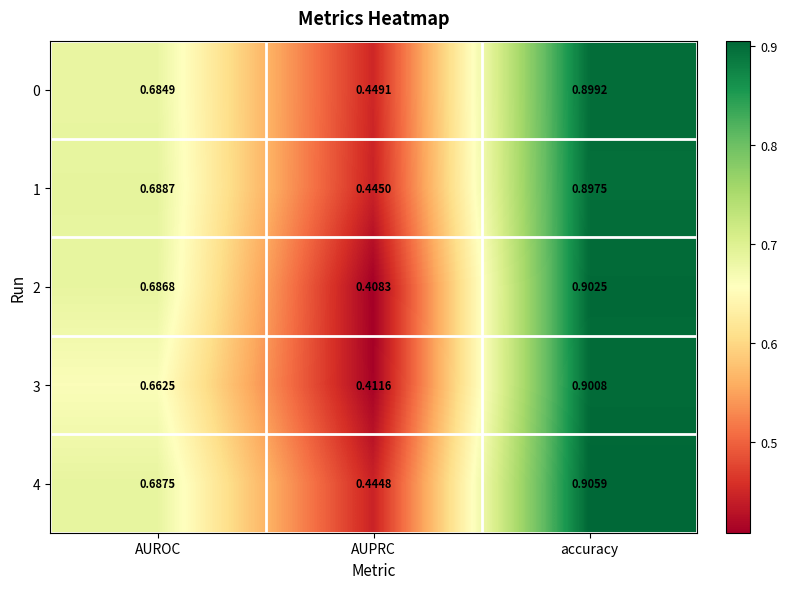

Which label corresponds to the smallest value in the chart?

AUPRC